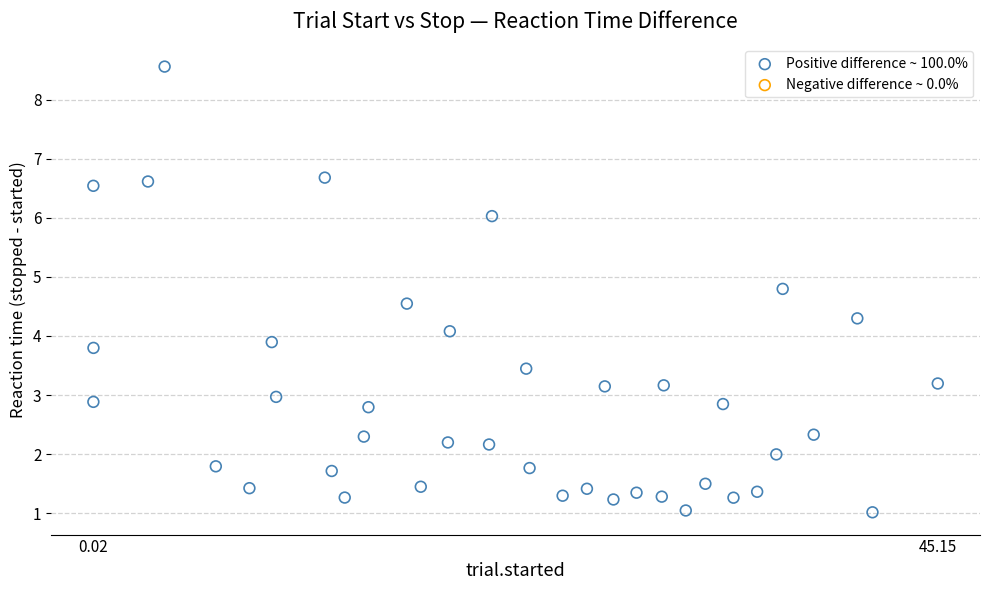

What is the range of Y values (max minus min)?

7.5